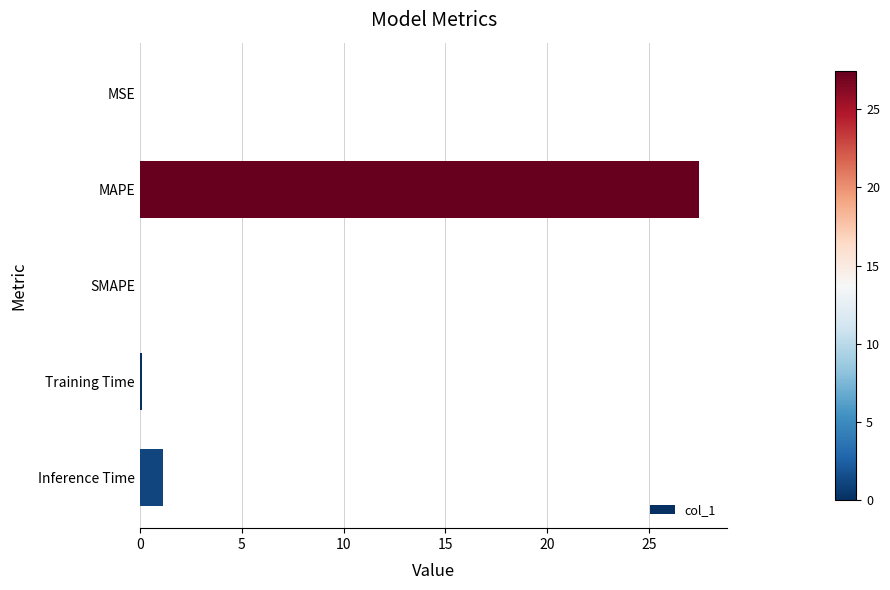

Count the number of categories in the chart.

5